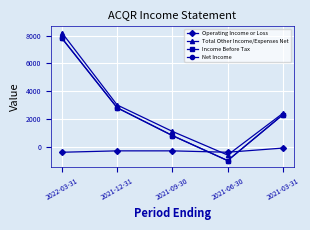

Does the chart have visible grid lines?

Yes